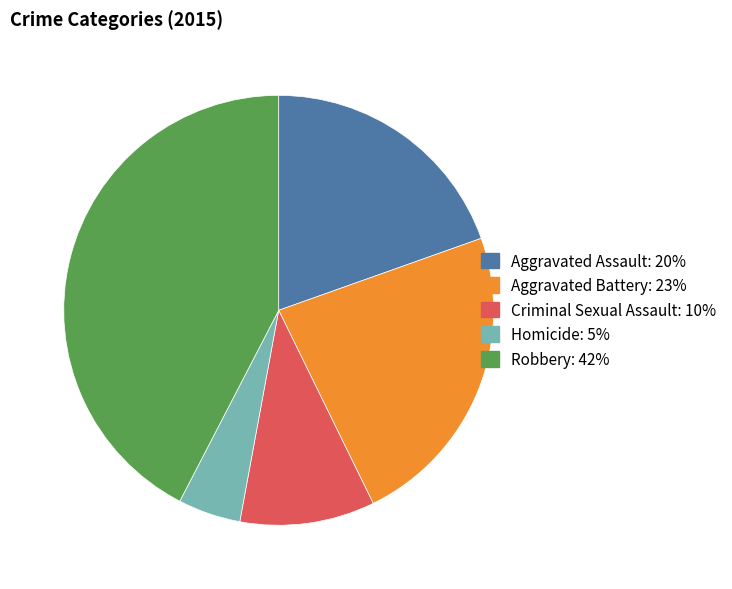

Is it true that Aggravated Assault is 27% of the pie?

False